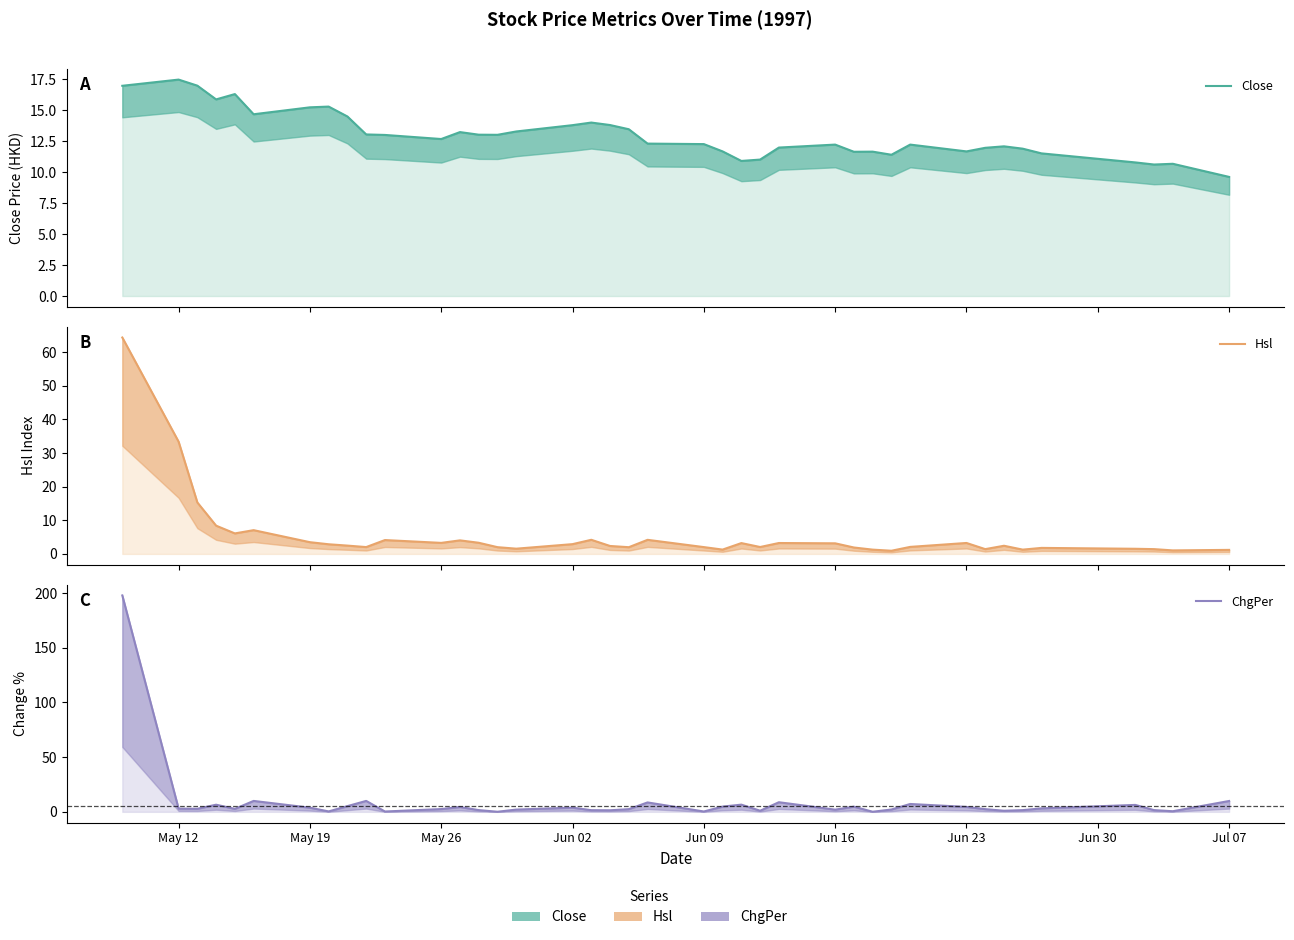

How many values in the Hsl series exceed 2?

28